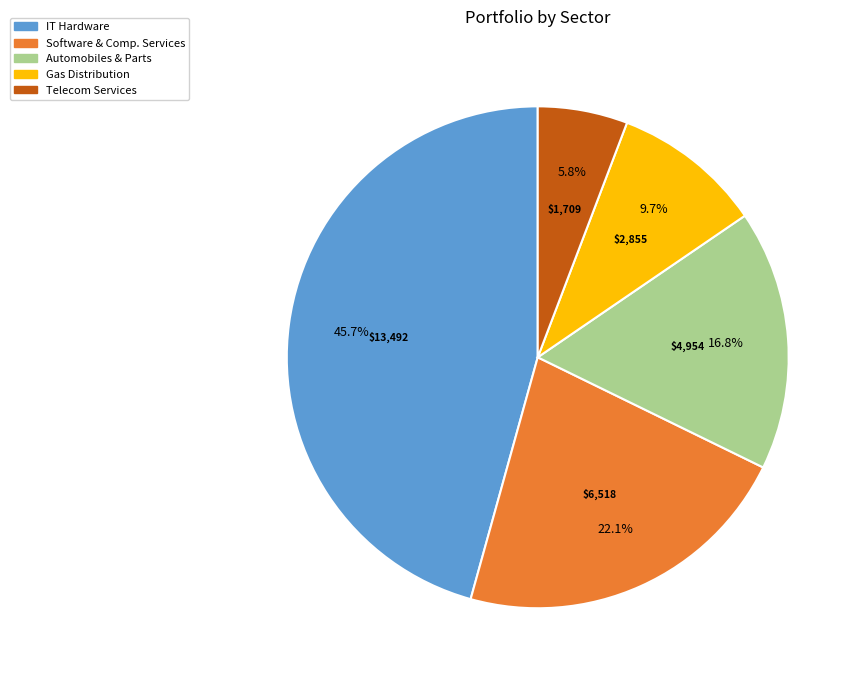

Is there a majority slice in this chart?

No